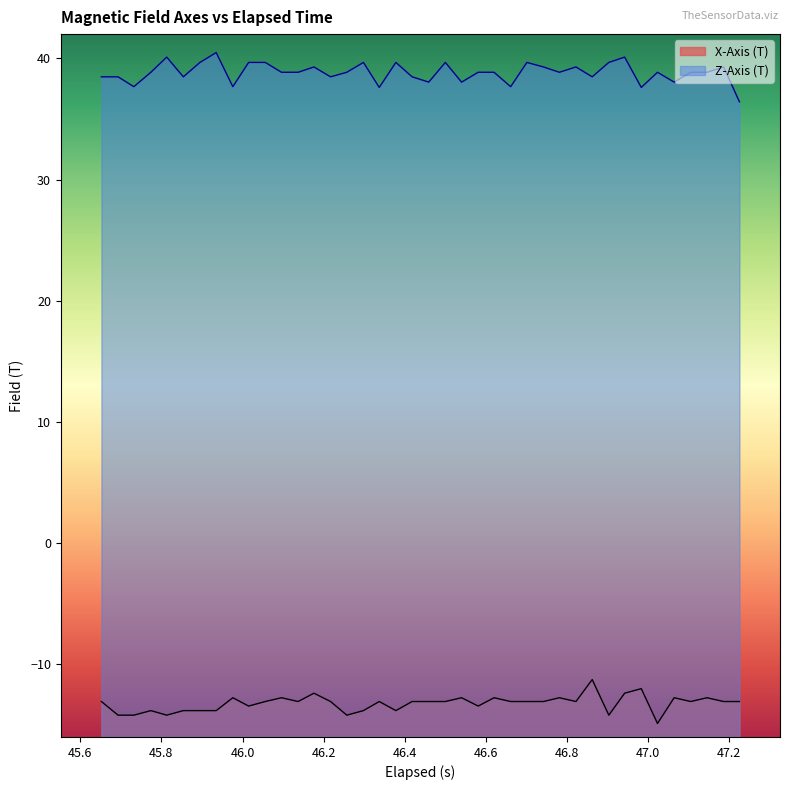

How many interior local valleys does the X-Axis (T) series have?

10